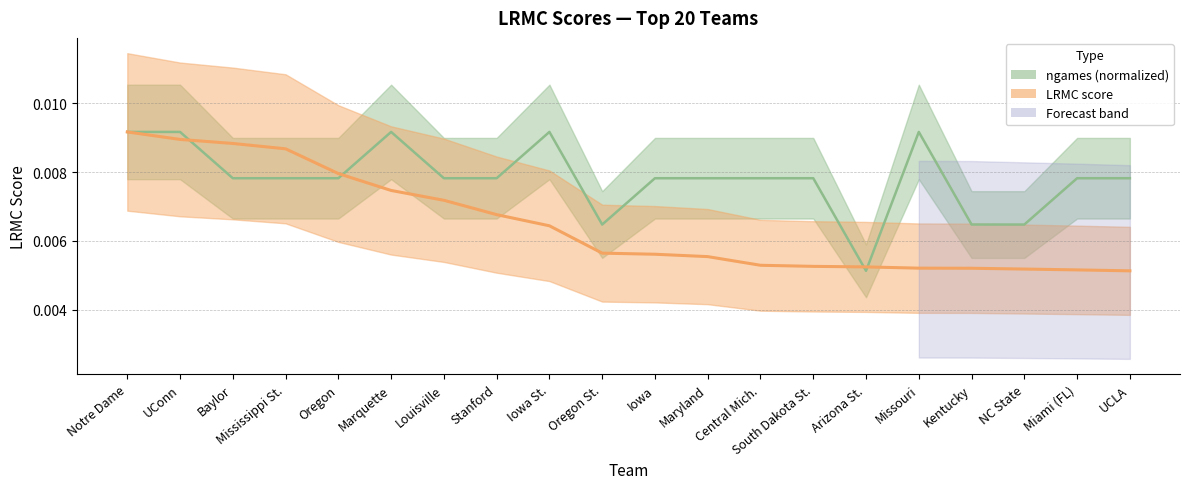

Rank the series by their average value, from highest to lowest.

ngames_norm, LRMC